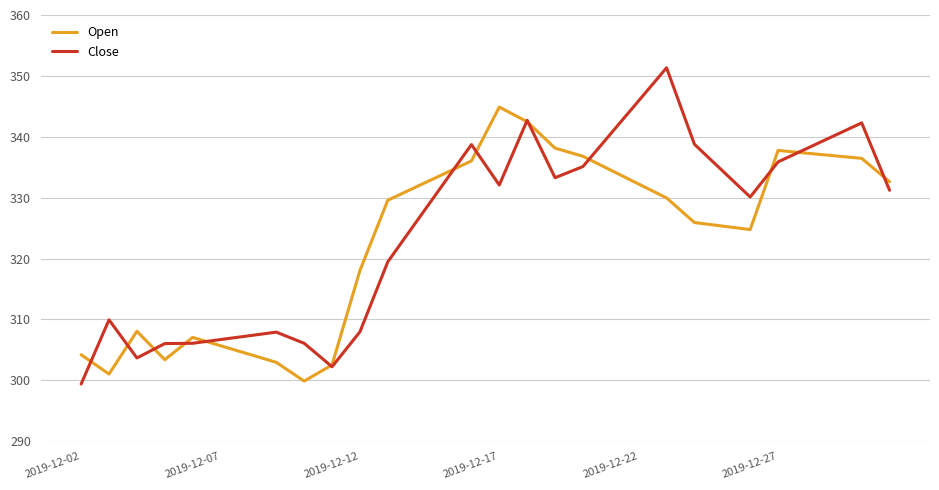

True or false: Open has more than 0 interior local peaks.

True